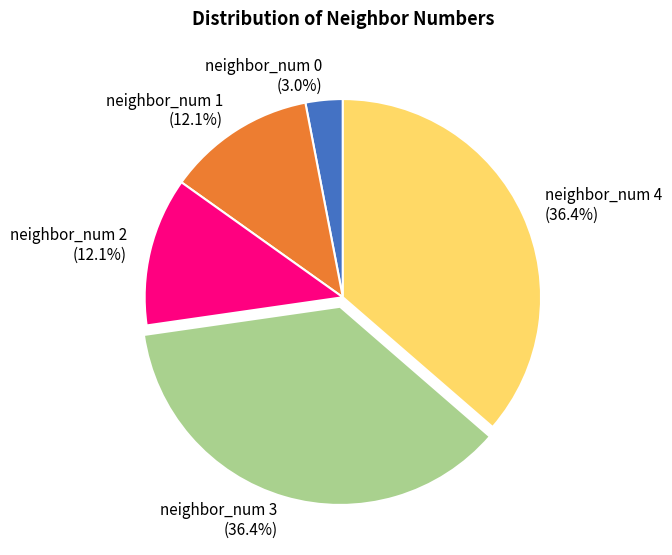

Approximately how many times larger is the value at neighbor_num 1 compared to neighbor_num 2?

1.0